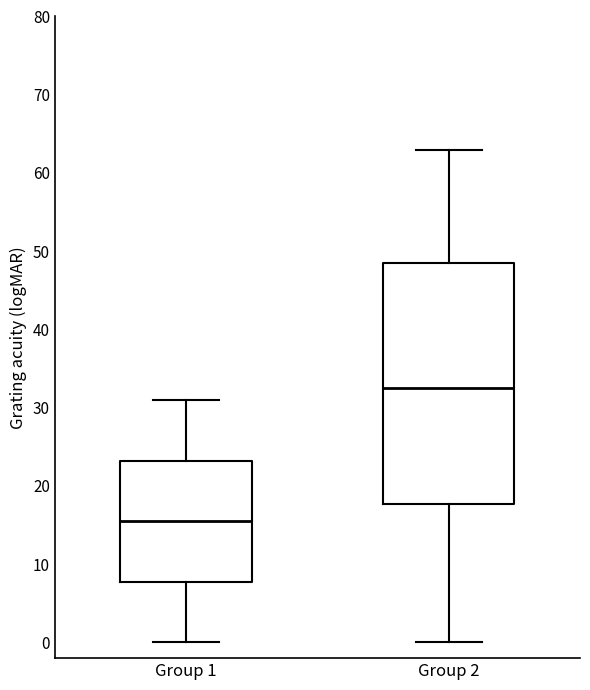

Comparing the boxes themselves (not the whiskers), which one is the tallest?

Group 2